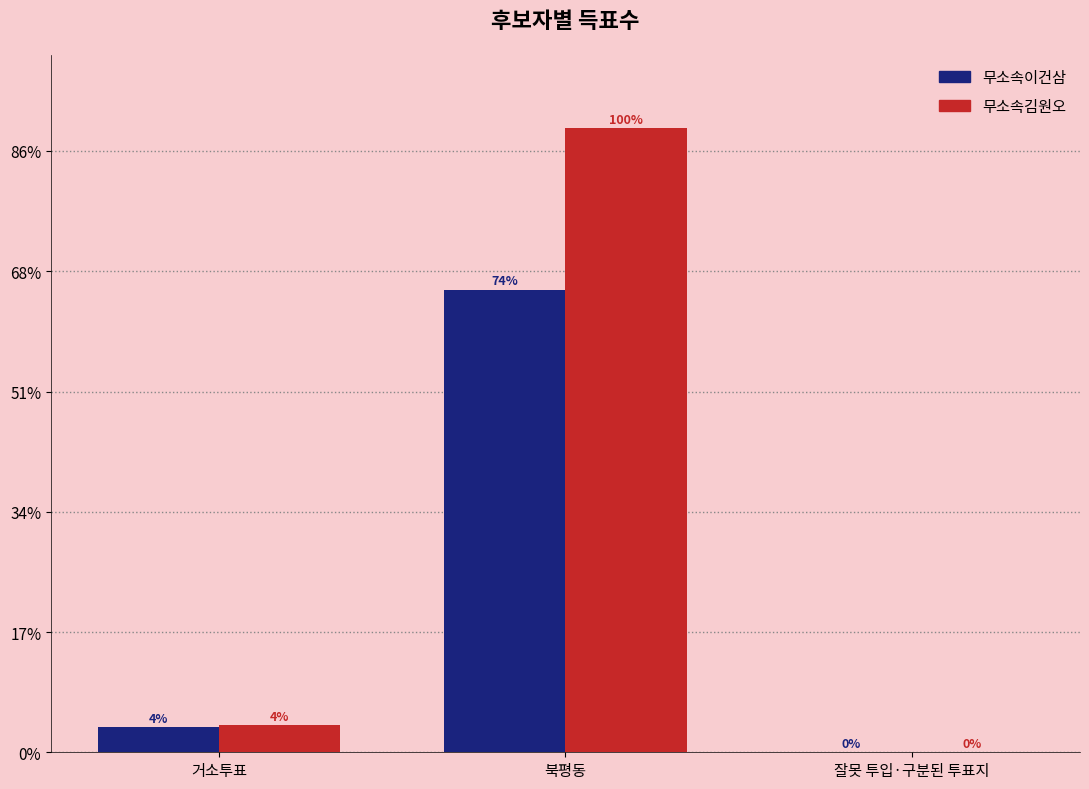

At 북평동, list the series in order from largest to smallest.

무소속김원오, 무소속이건삼